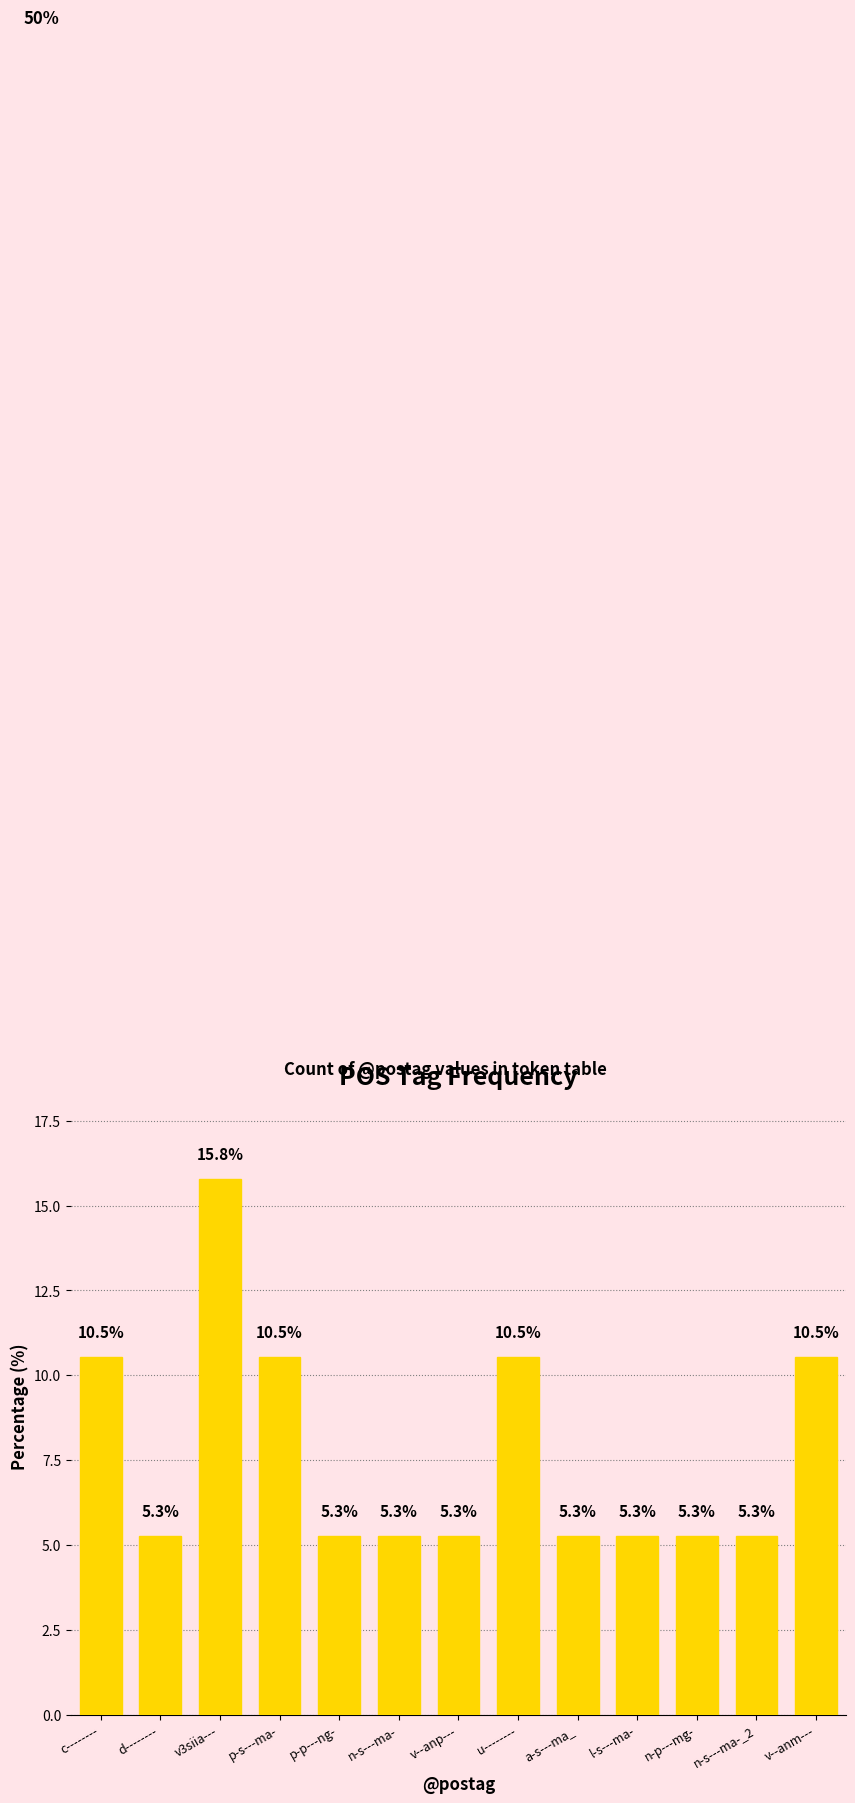

Are the bars horizontal?

No